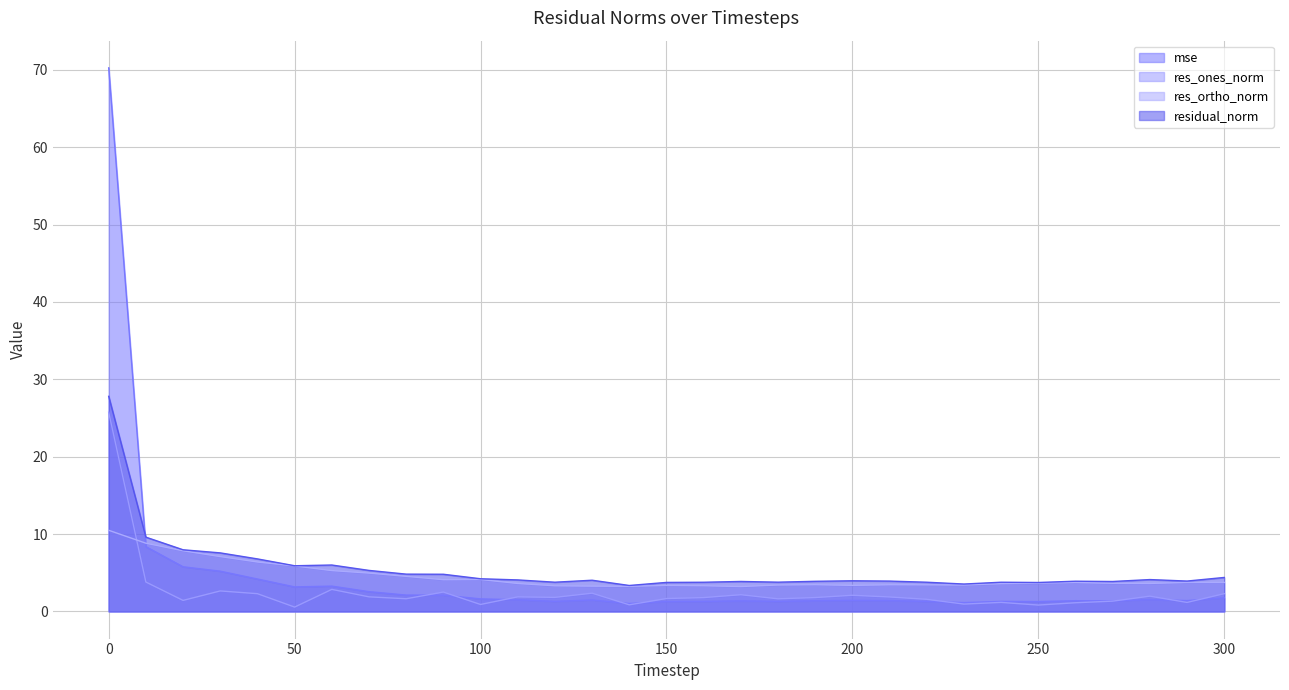

How many lines are shown in the chart?

4